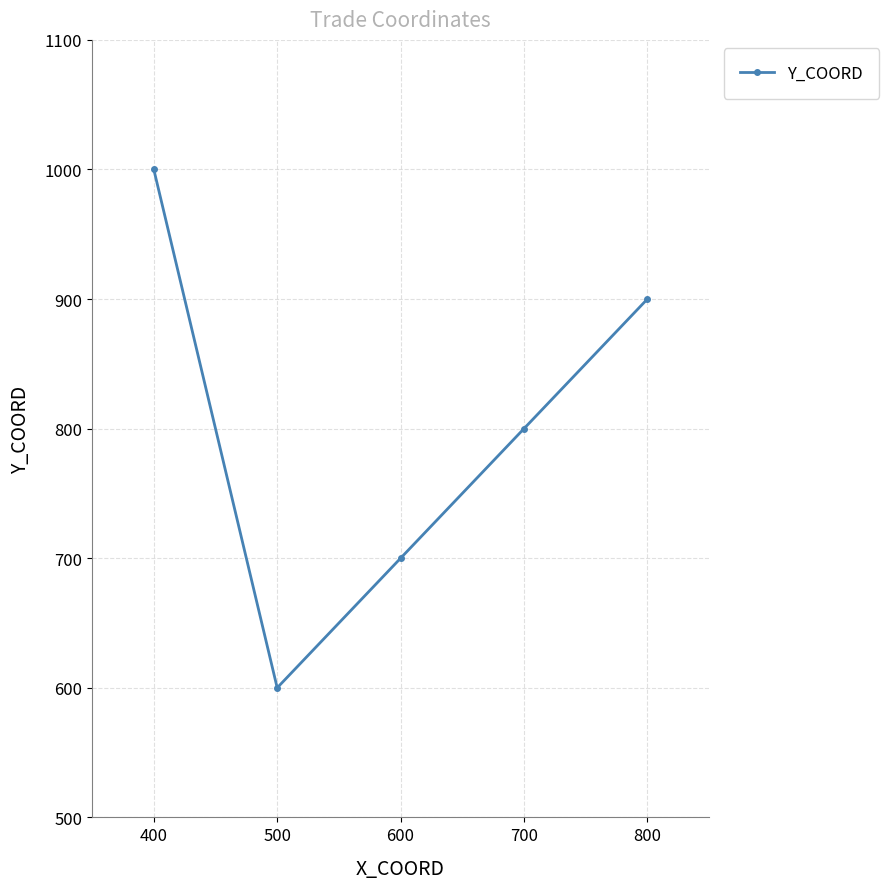

How many points are lower than both their immediate neighbors (excluding endpoints)?

1